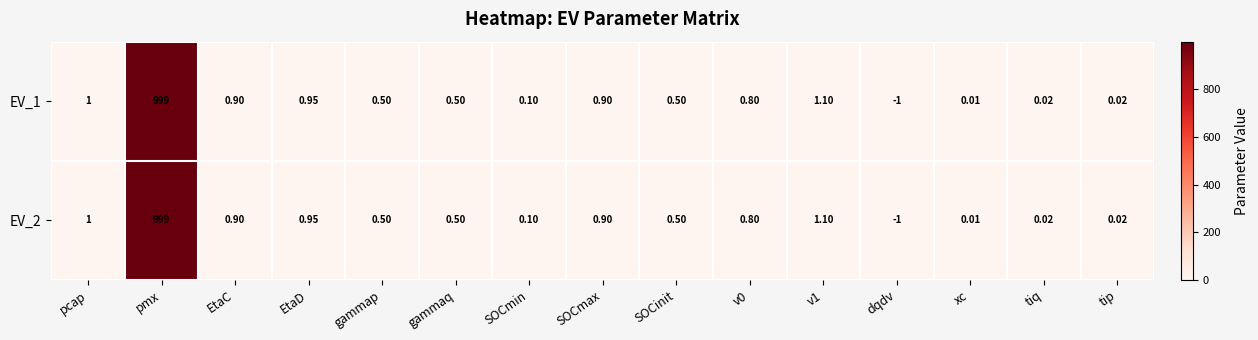

Which category has the lowest value across all series?

dqdv